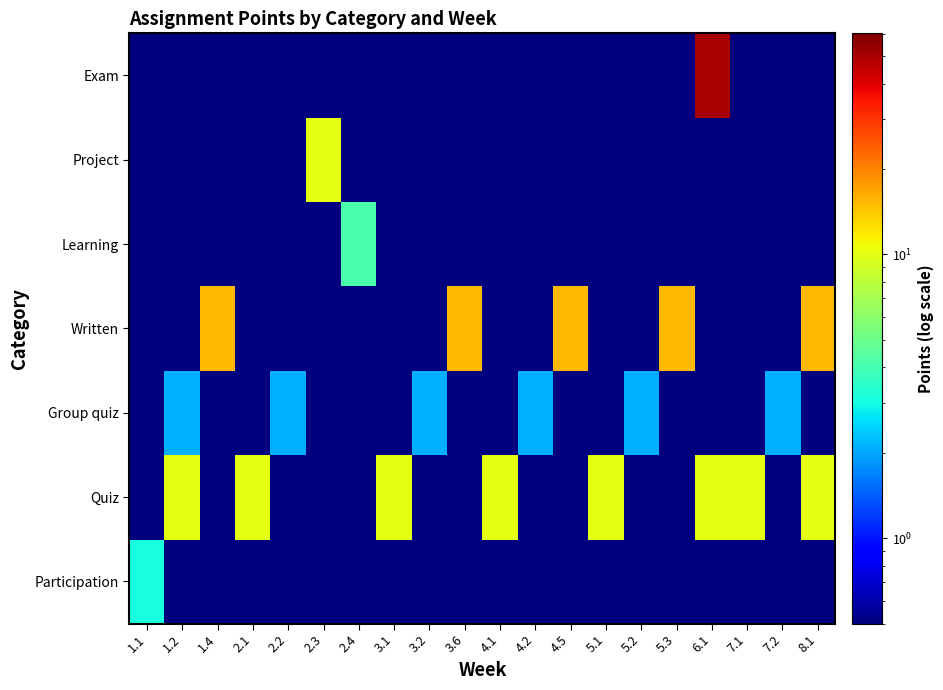

Reading right to left, list all the values displayed in this chart.

Participation: 8.1=0.1	7.2=0.1	7.1=0.1	6.1=0.1	5.3=0.1	5.2=0.1	5.1=0.1	4.5=0.1	4.2=0.1	4.1=0.1	3.6=0.1	3.2=0.1	3.1=0.1	2.4=0.1	2.3=0.1	2.2=0.1	2.1=0.1	1.4=0.1	1.2=0.1	1.1=3.1
Quiz: 8.1=10.1	7.2=0.1	7.1=10.1	6.1=10.1	5.3=0.1	5.2=0.1	5.1=10.1	4.5=0.1	4.2=0.1	4.1=10.1	3.6=0.1	3.2=0.1	3.1=10.1	2.4=0.1	2.3=0.1	2.2=0.1	2.1=10.1	1.4=0.1	1.2=10.1	1.1=0.1
Group quiz: 8.1=0.1	7.2=2.1	7.1=0.1	6.1=0.1	5.3=0.1	5.2=2.1	5.1=0.1	4.5=0.1	4.2=2.1	4.1=0.1	3.6=0.1	3.2=2.1	3.1=0.1	2.4=0.1	2.3=0.1	2.2=2.1	2.1=0.1	1.4=0.1	1.2=2.1	1.1=0.1
Written: 8.1=15.1	7.2=0.1	7.1=0.1	6.1=0.1	5.3=15.1	5.2=0.1	5.1=0.1	4.5=15.1	4.2=0.1	4.1=0.1	3.6=15.1	3.2=0.1	3.1=0.1	2.4=0.1	2.3=0.1	2.2=0.1	2.1=0.1	1.4=15.1	1.2=0.1	1.1=0.1
Learning: 8.1=0.1	7.2=0.1	7.1=0.1	6.1=0.1	5.3=0.1	5.2=0.1	5.1=0.1	4.5=0.1	4.2=0.1	4.1=0.1	3.6=0.1	3.2=0.1	3.1=0.1	2.4=4.1	2.3=0.1	2.2=0.1	2.1=0.1	1.4=0.1	1.2=0.1	1.1=0.1
Project: 8.1=0.1	7.2=0.1	7.1=0.1	6.1=0.1	5.3=0.1	5.2=0.1	5.1=0.1	4.5=0.1	4.2=0.1	4.1=0.1	3.6=0.1	3.2=0.1	3.1=0.1	2.4=0.1	2.3=10.1	2.2=0.1	2.1=0.1	1.4=0.1	1.2=0.1	1.1=0.1
Exam: 8.1=0.1	7.2=0.1	7.1=0.1	6.1=50.1	5.3=0.1	5.2=0.1	5.1=0.1	4.5=0.1	4.2=0.1	4.1=0.1	3.6=0.1	3.2=0.1	3.1=0.1	2.4=0.1	2.3=0.1	2.2=0.1	2.1=0.1	1.4=0.1	1.2=0.1	1.1=0.1